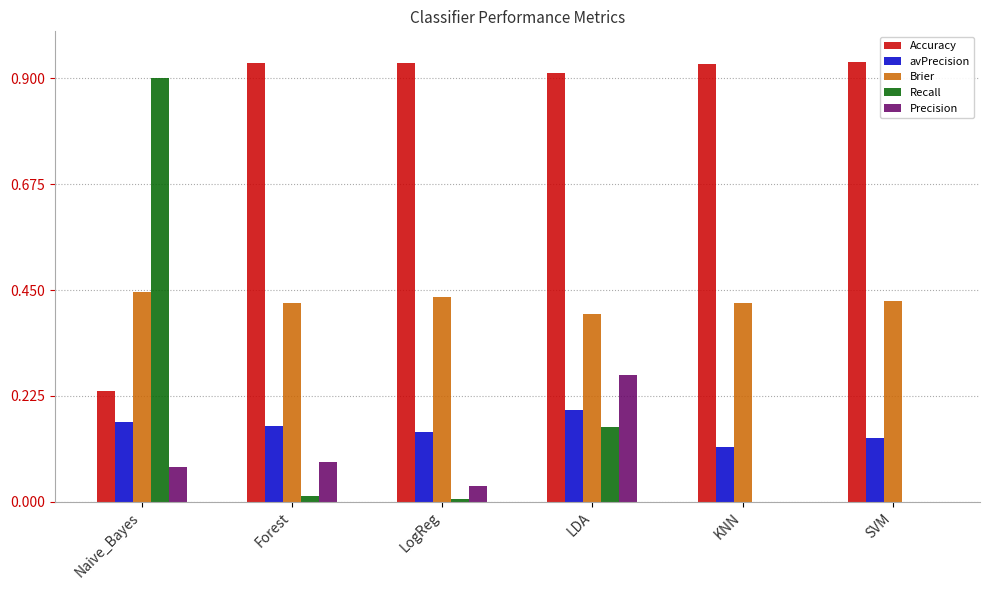

True or false: Recall has a value of 0.0 at KNN.

True